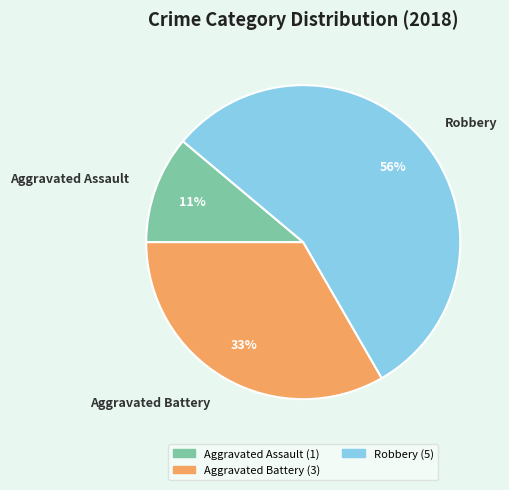

Is it true that Aggravated Assault is 11% of the pie?

True